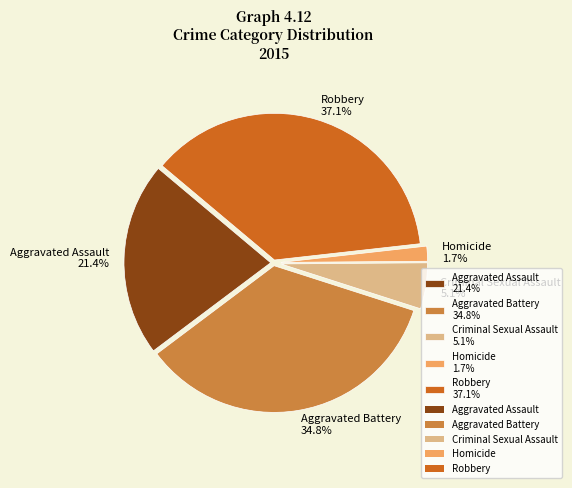

Is it true that Aggravated Assault is 21% of the pie?

True